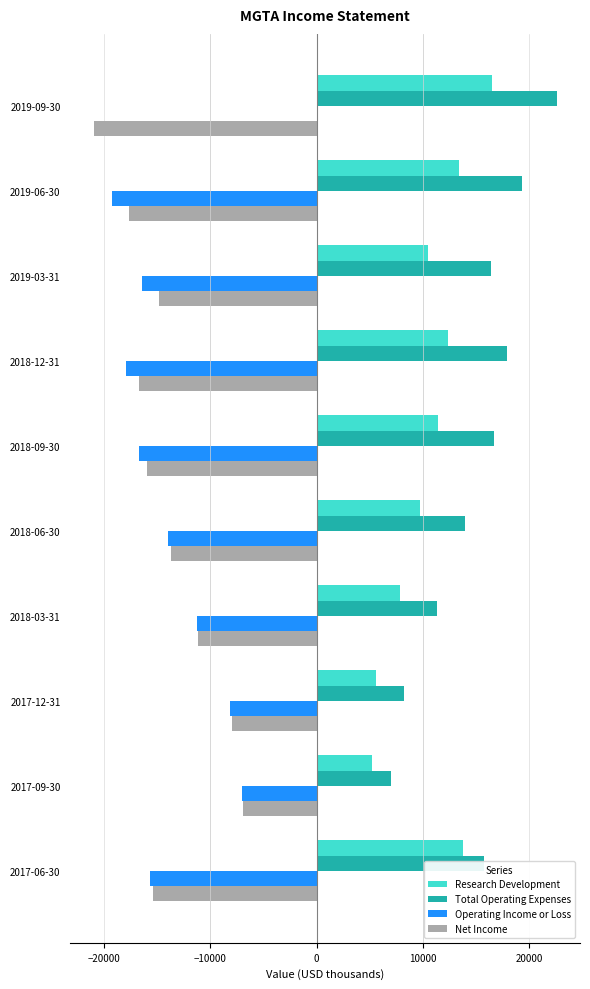

What is the sum of all Research Development values?

106300